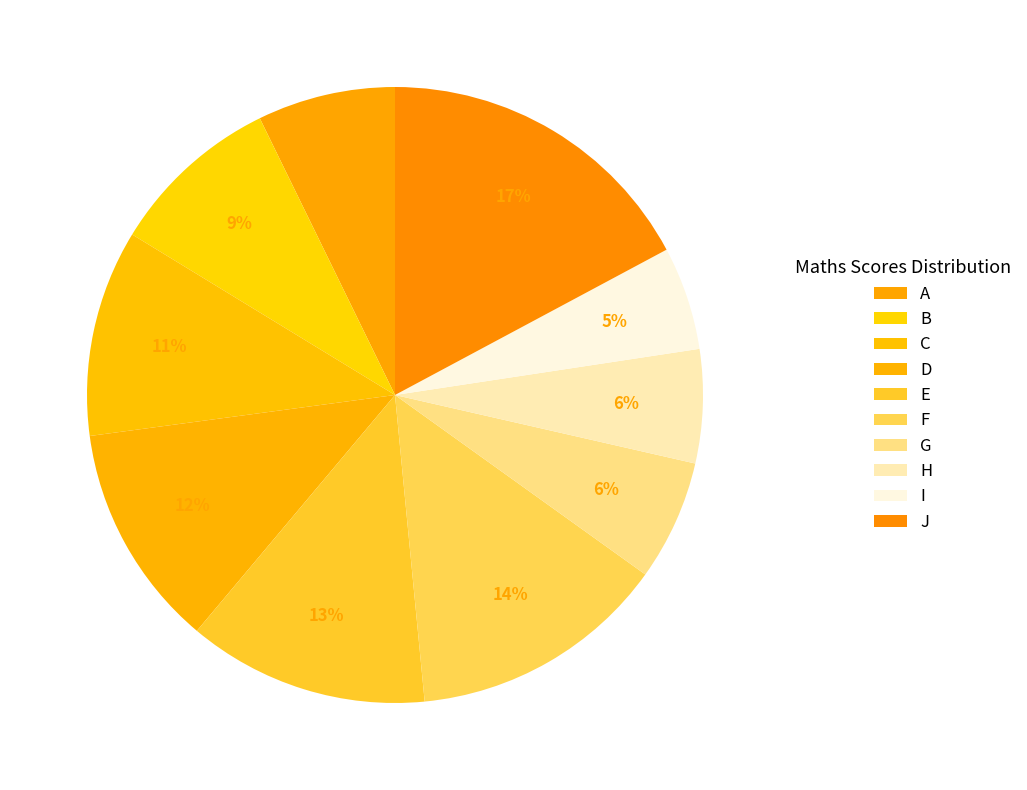

True or false: E accounts for 19% of the total.

False